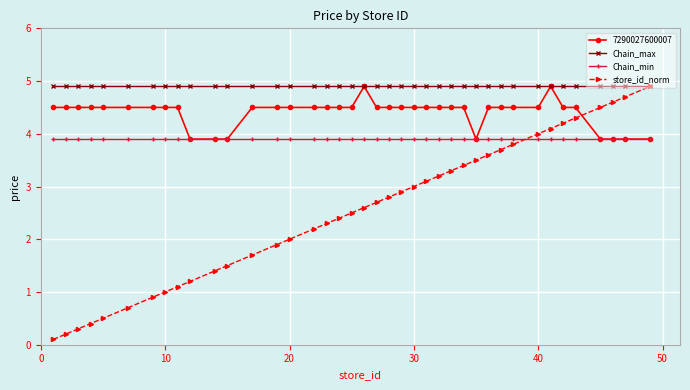

What is the value of the 7290027600007 point at the 40th from the left?

3.9